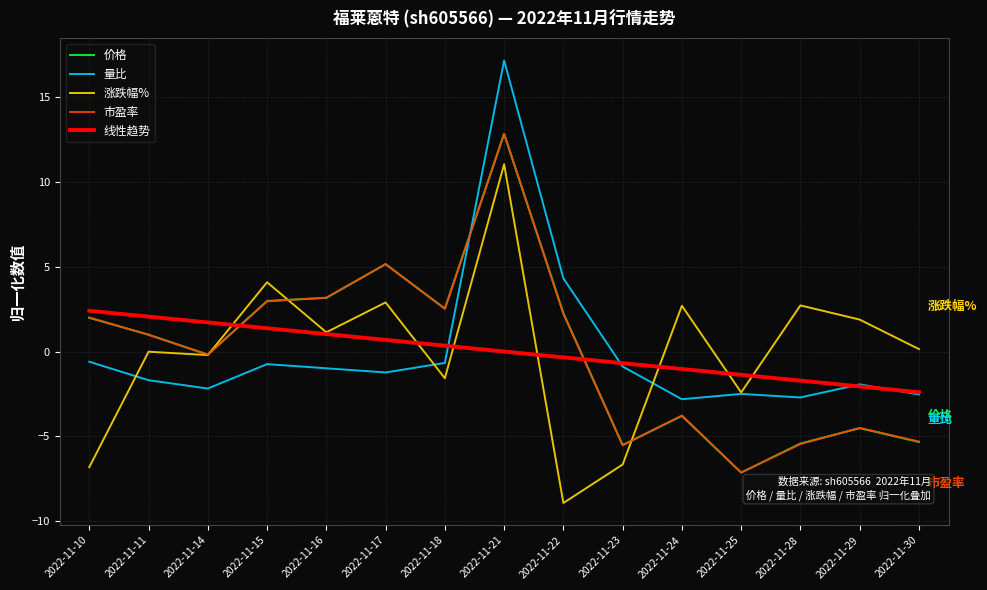

Rank the series by their maximum value, from lowest to highest.

涨跌幅%, 价格, 市盈率, 量比